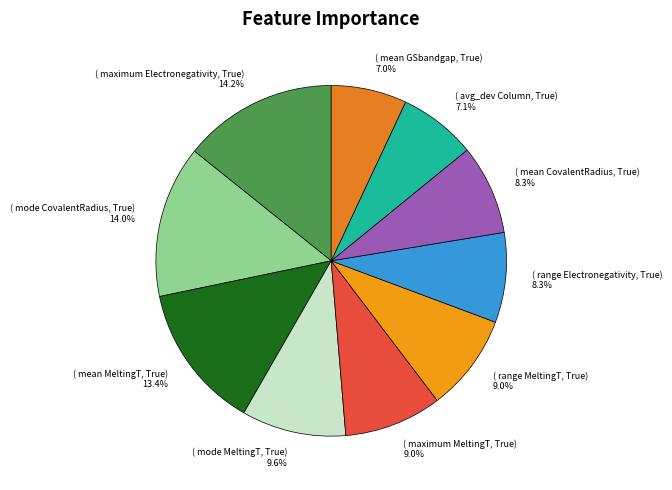

How many slices are in this pie chart?

10